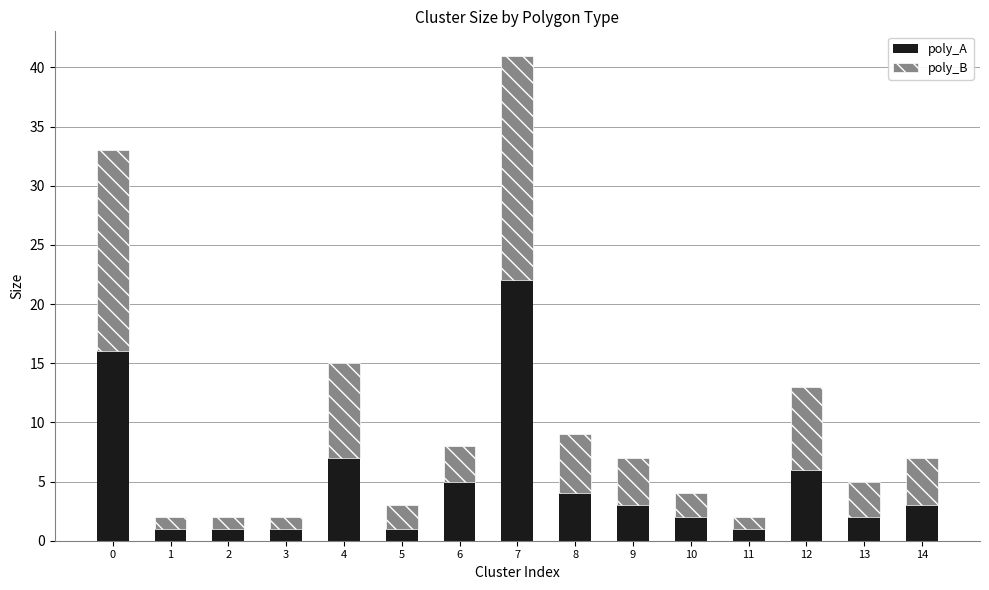

How many bars are there in total?

15